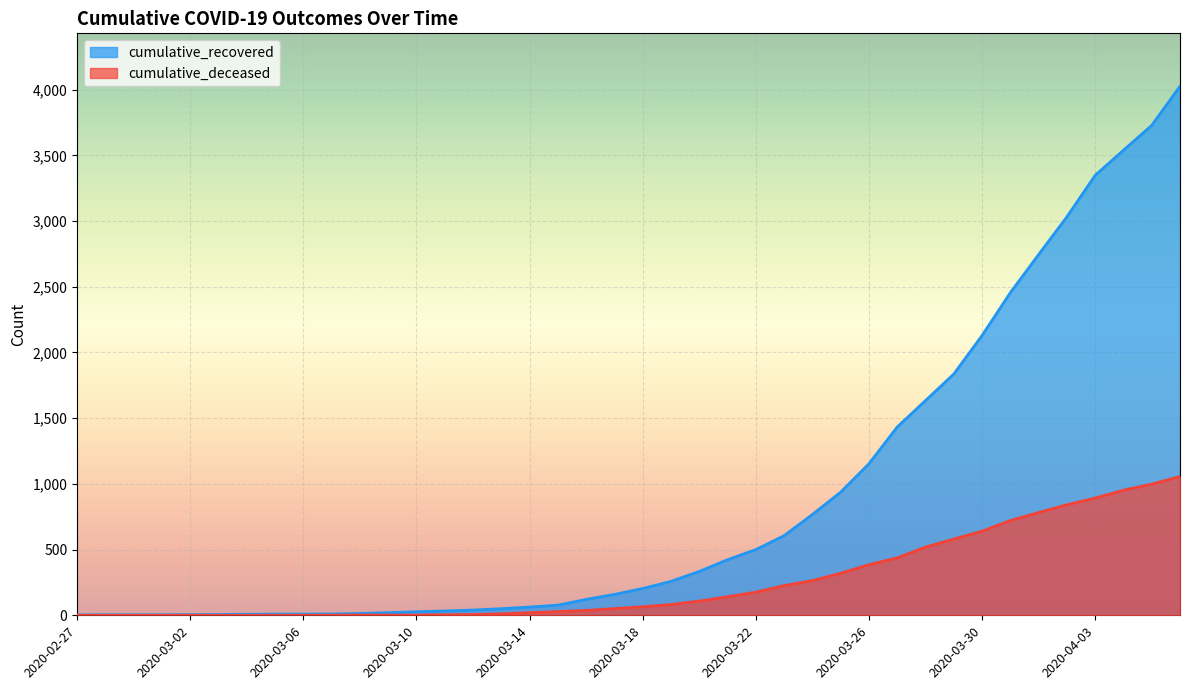

List the series in order of their peak value, lowest first.

cumulative_deceased, cumulative_recovered